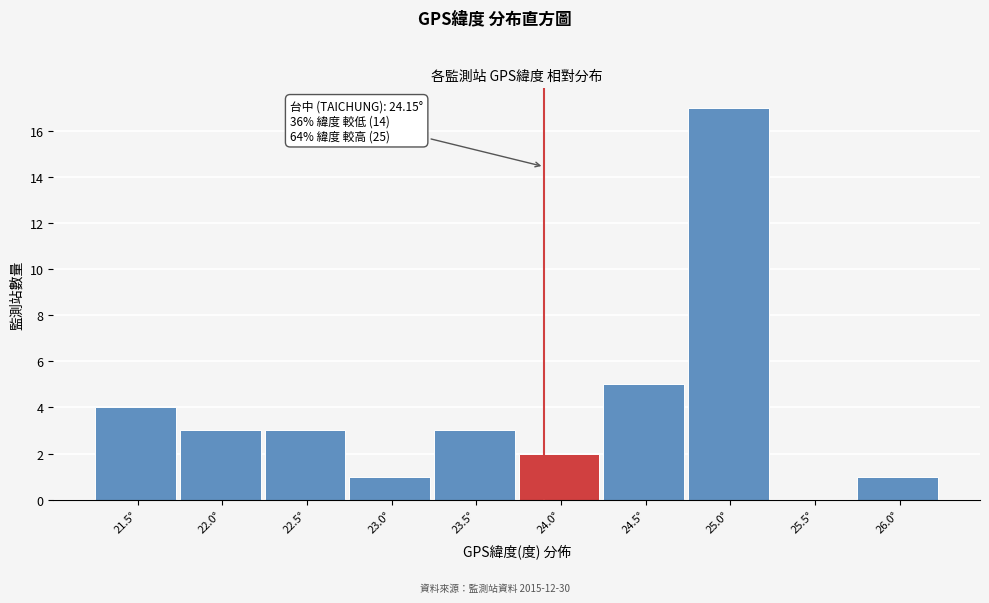

Reading left to right, transcribe all the data shown in this chart.

21.5°=4	22.0°=3	22.5°=3	23.0°=1	23.5°=3	24.0°=2	24.5°=5	25.0°=17	25.5°=0	26.0°=1